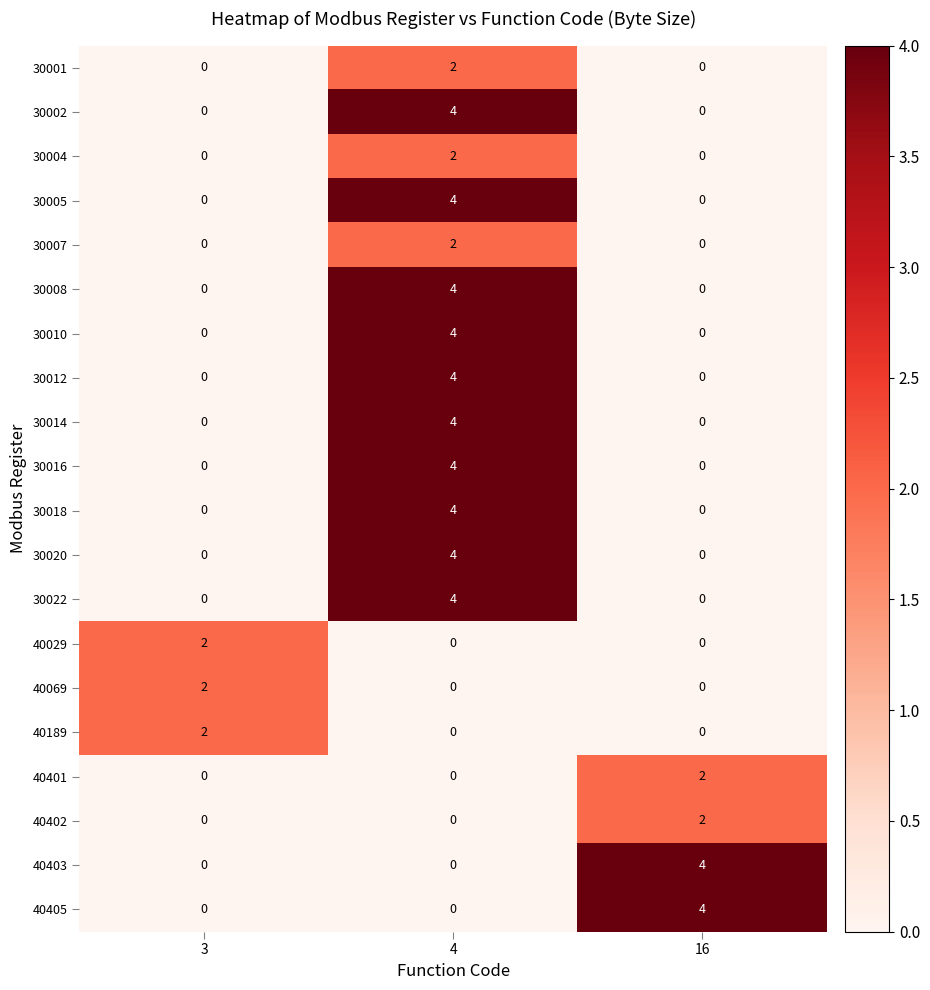

What is the difference between the 30005 values at 4 and 16?

4